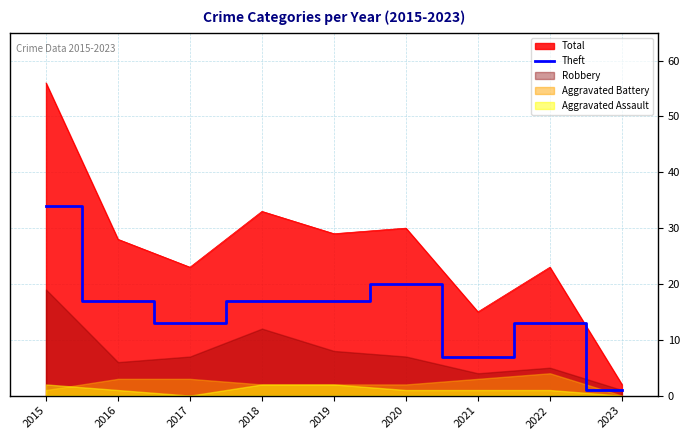

Is it true that Total equals 30 at 2020?

True